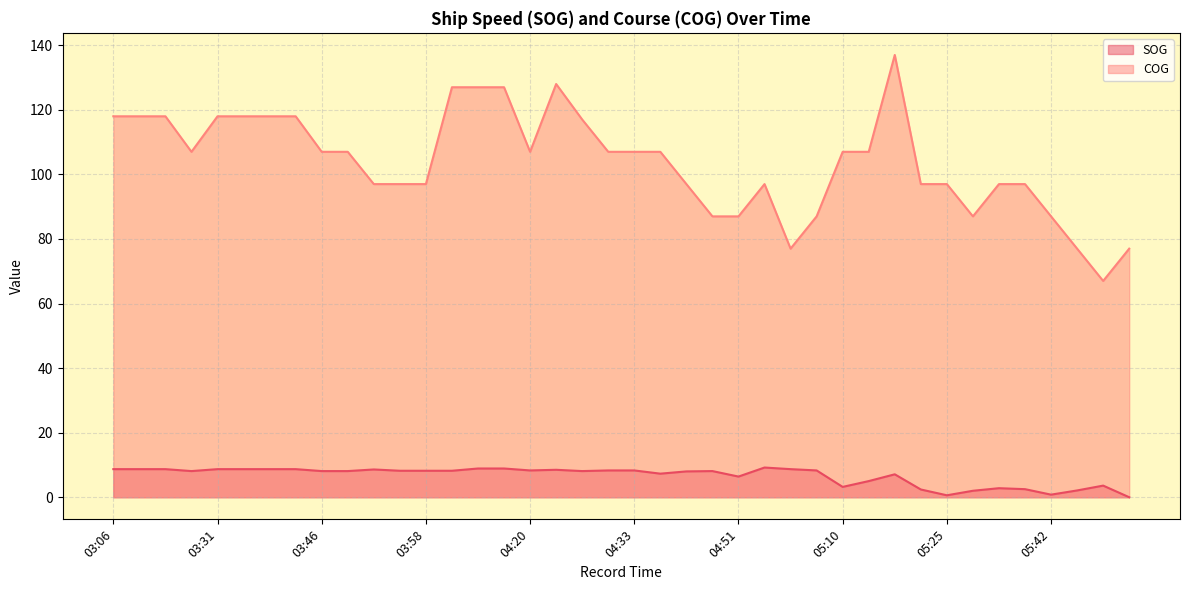

In COG, how many points are higher than both neighbors (excluding endpoints)?

3